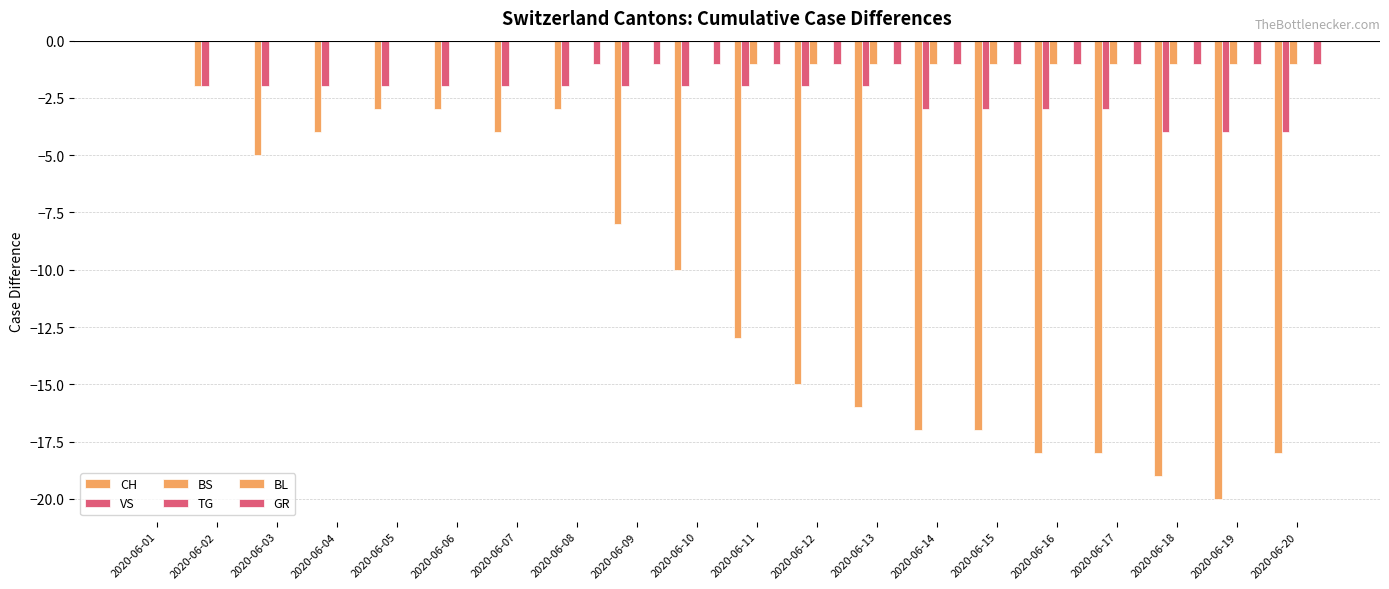

At how many categories does at least one series exceed -3?

20